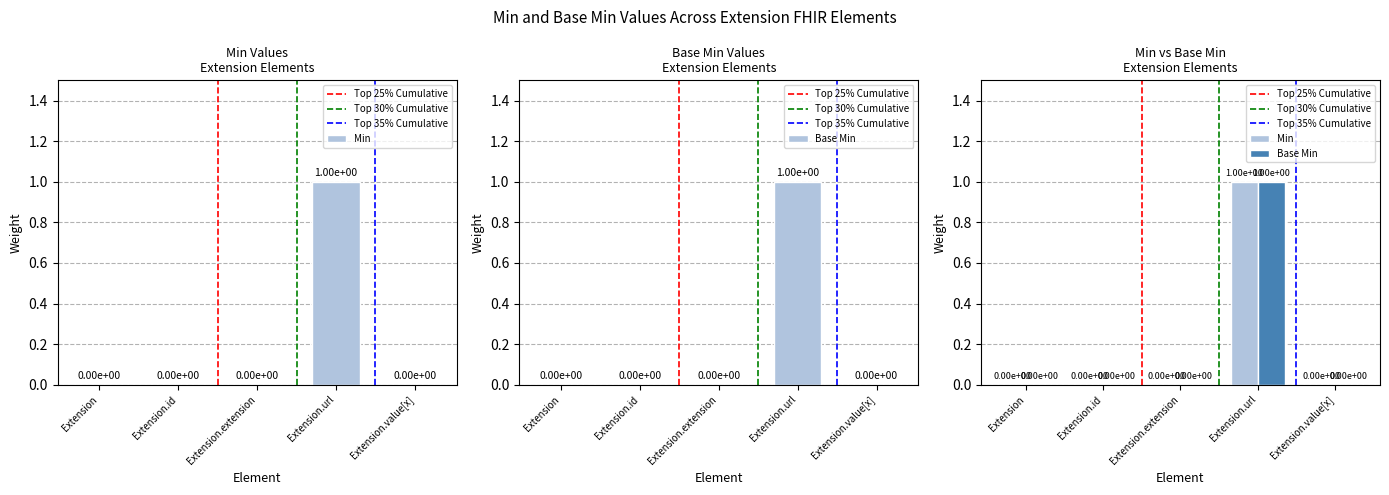

How many series are shown in this chart?

2